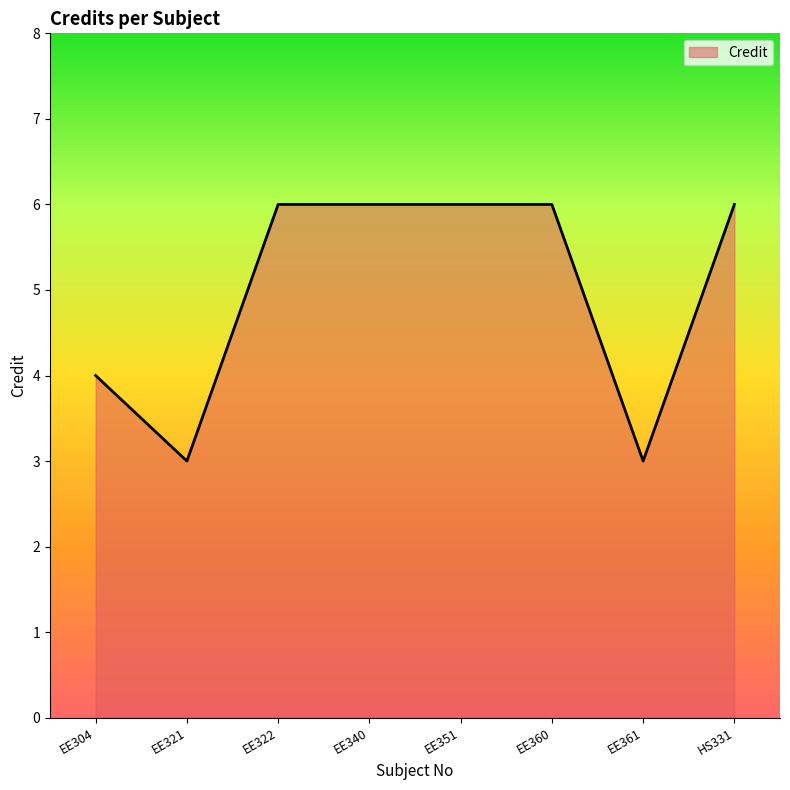

How many lines are shown in the chart?

1